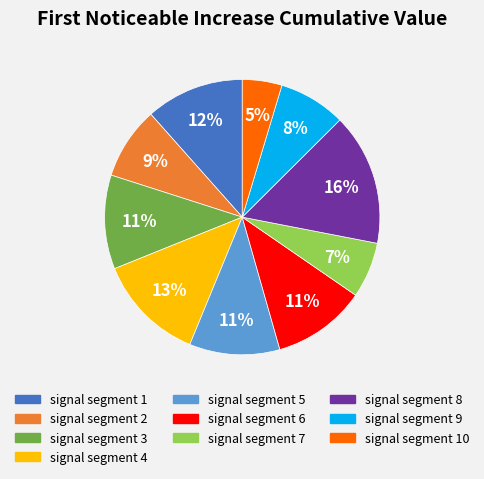

Is there any slice that represents more than half of the pie?

No